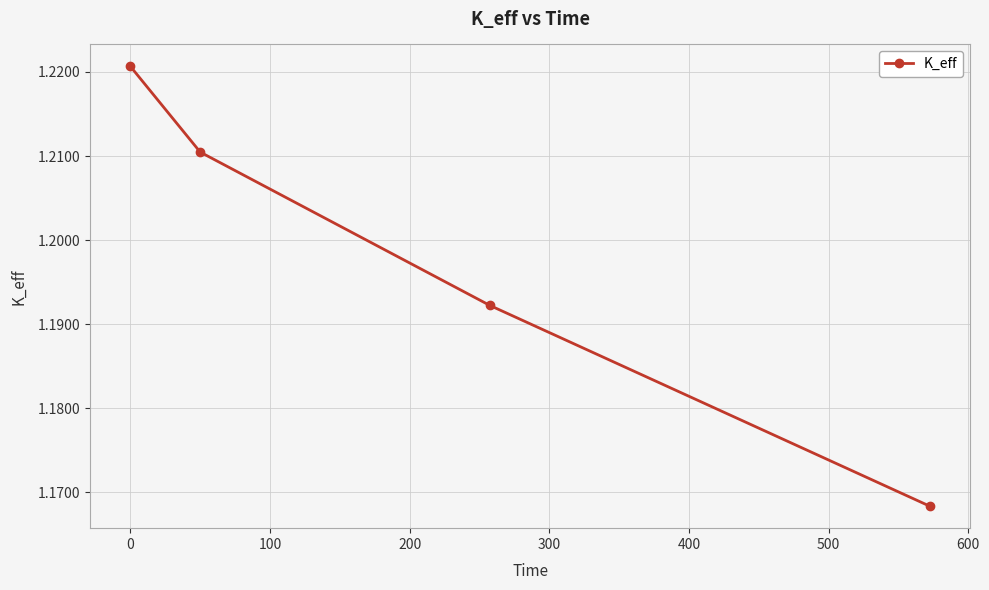

How many values are between 1 and 2?

4